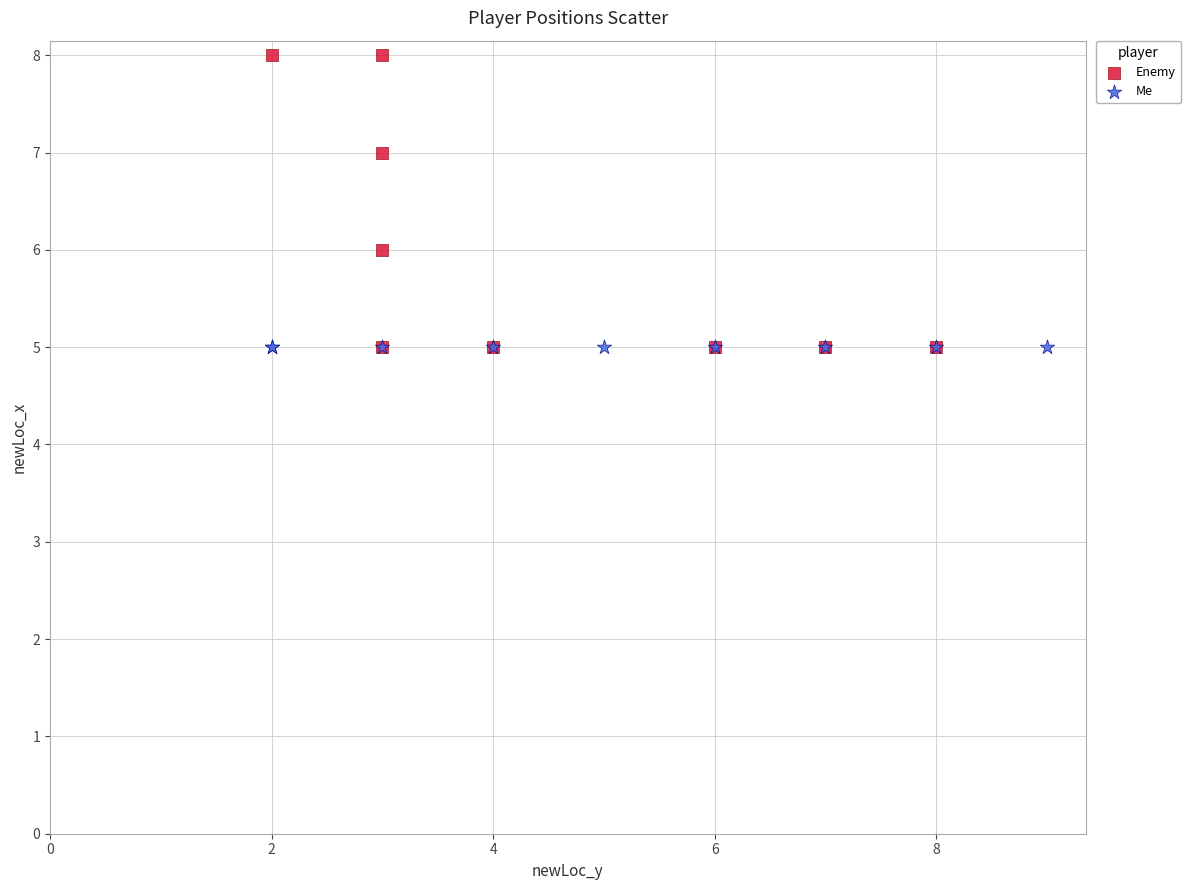

What are all the series names shown in the legend?

Enemy, Me